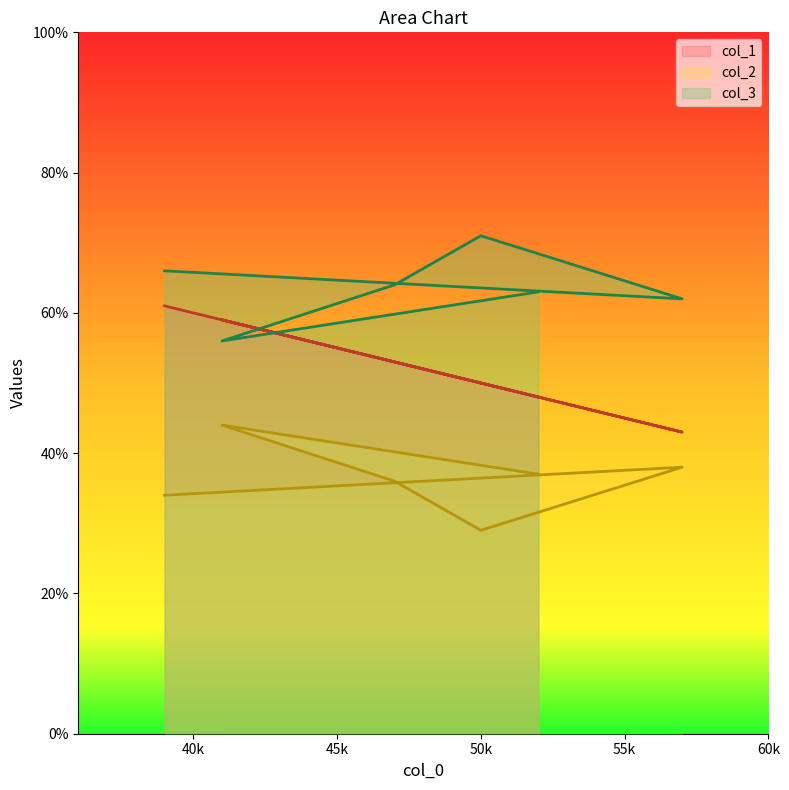

Is it true that col_3 equals 63 at 52?

True